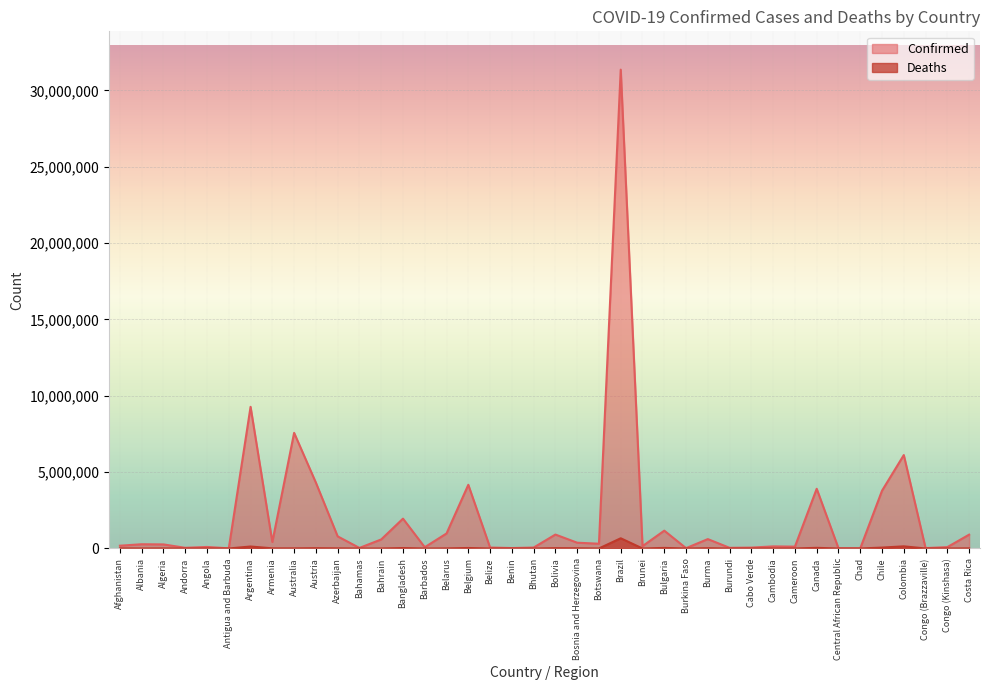

Does the chart display data point markers on the line(s)?

No